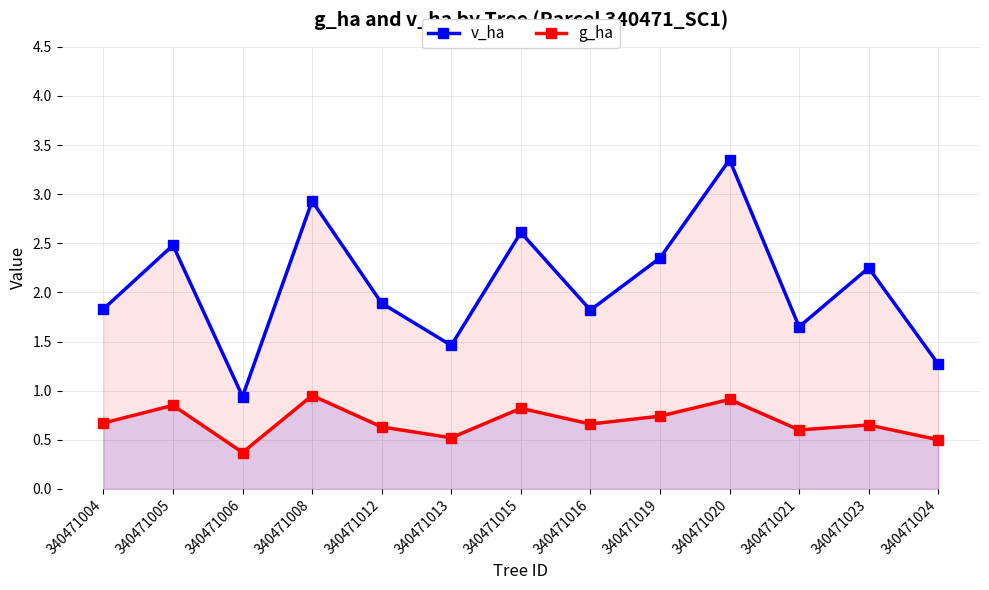

Rank the series by their maximum value, from highest to lowest.

v_ha, g_ha